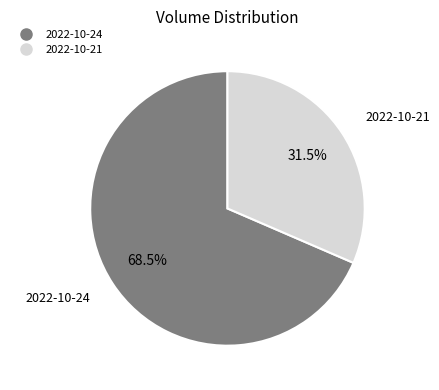

Combined, what portion of the pie is 2022-10-21 and 2022-10-24?

100.0%